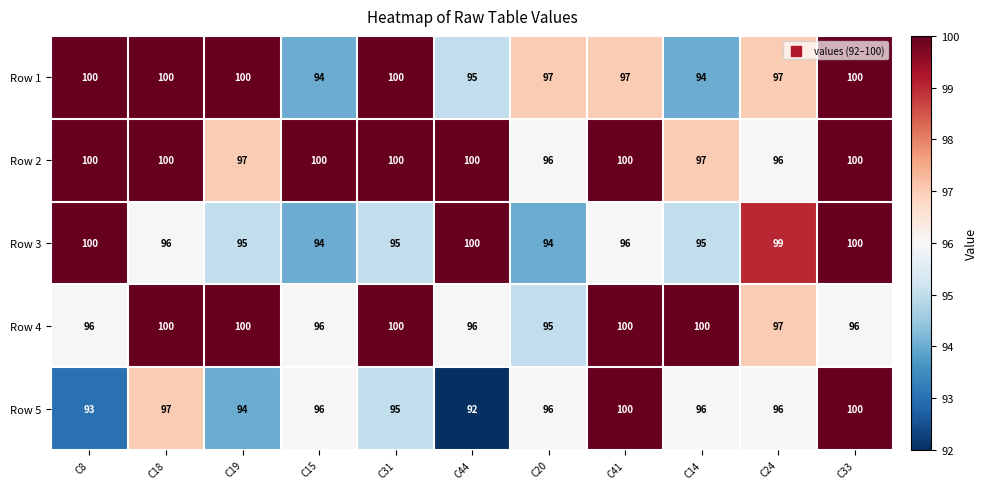

What is the difference between the highest and lowest values at C15?

6